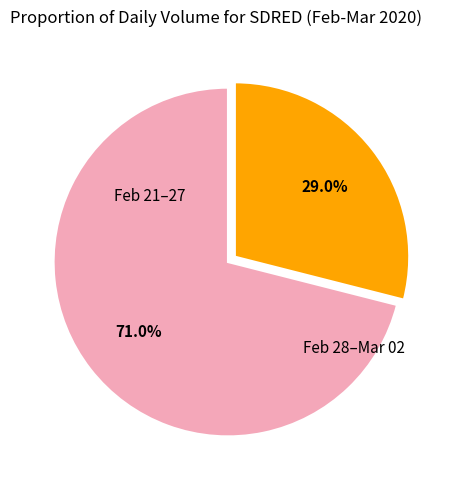

Is there any slice that represents more than half of the pie?

Yes